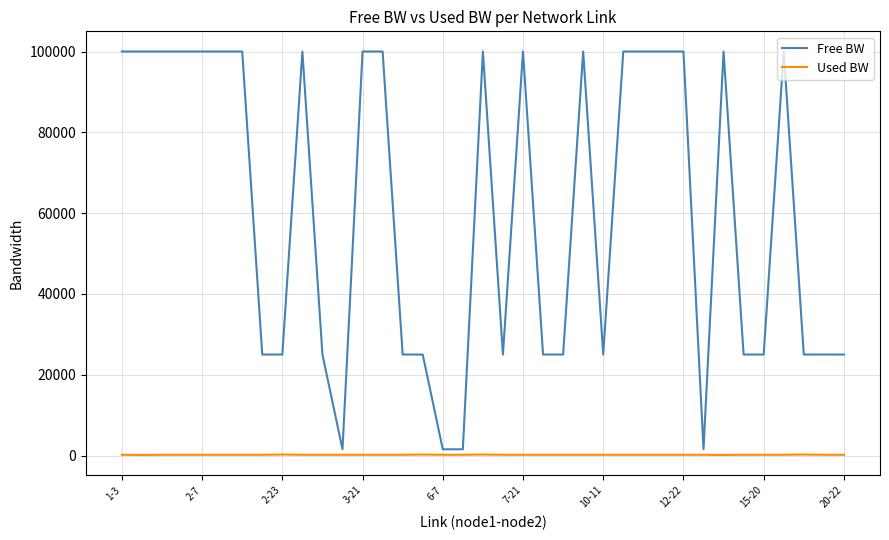

Rank the series by their average value, from highest to lowest.

Free BW, Used BW